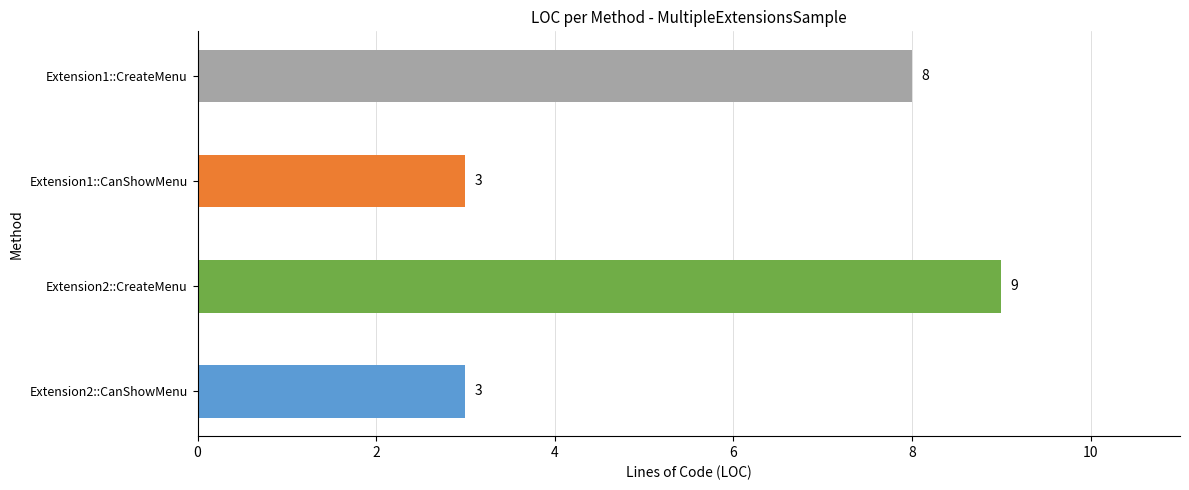

True or false: the data shows 1 at Extension2::CanShowMenu.

False